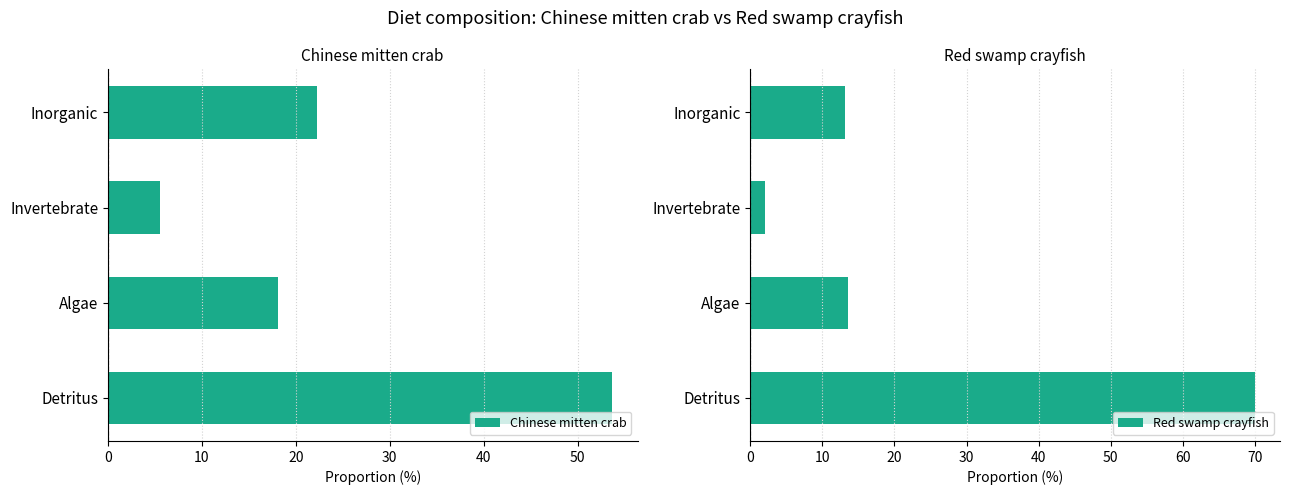

What is the sum of the Chinese mitten crab values at Inorganic and Algae?

40.4